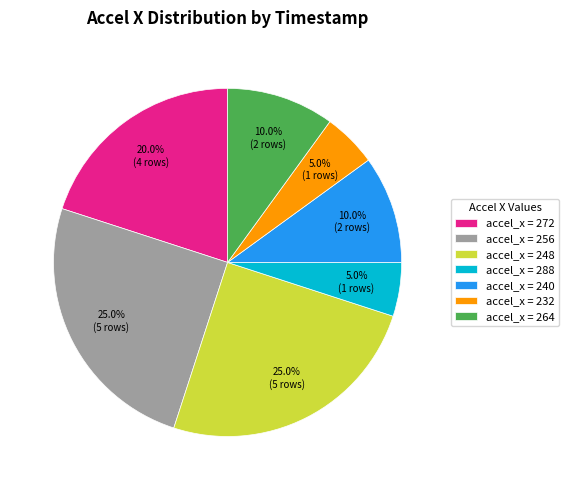

What is the ratio of the value at accel_x = 232 to the value at accel_x = 264?

0.5